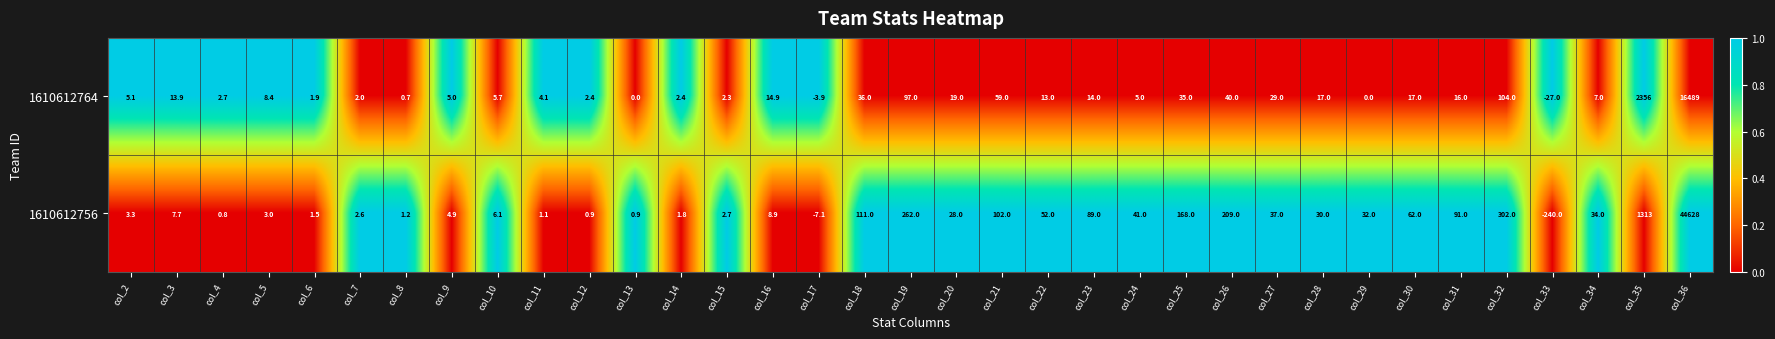

The 1610612756 series shows 552.2 at col_35. True or false?

False